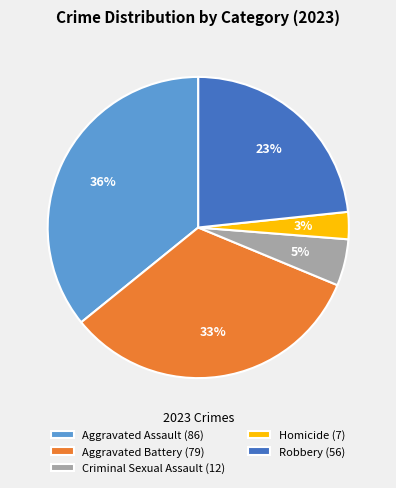

Combined, do Aggravated Battery (79) and Robbery (56) account for over 50%?

Yes